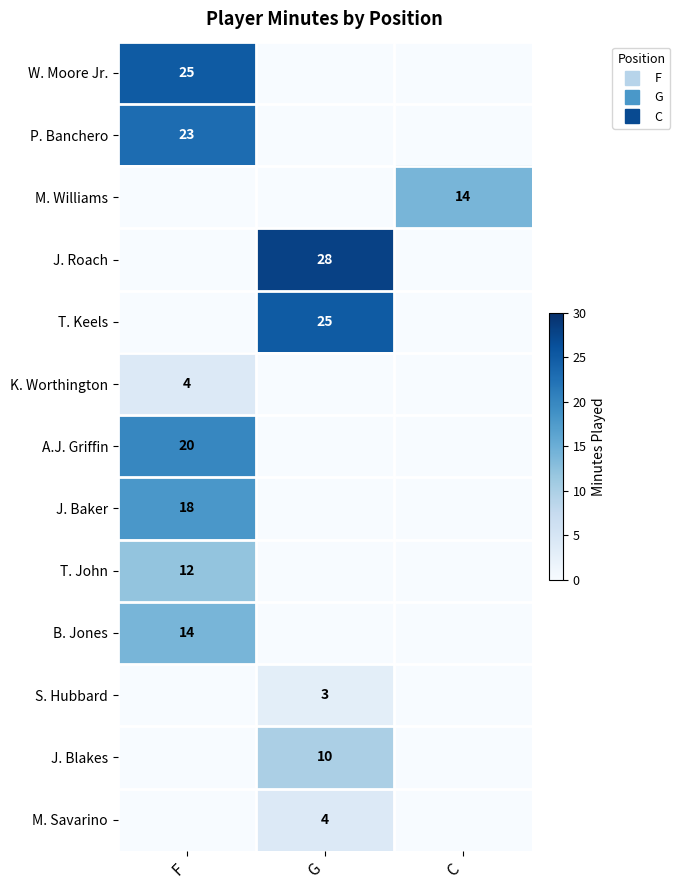

At how many categories does at least one series exceed 11?

3